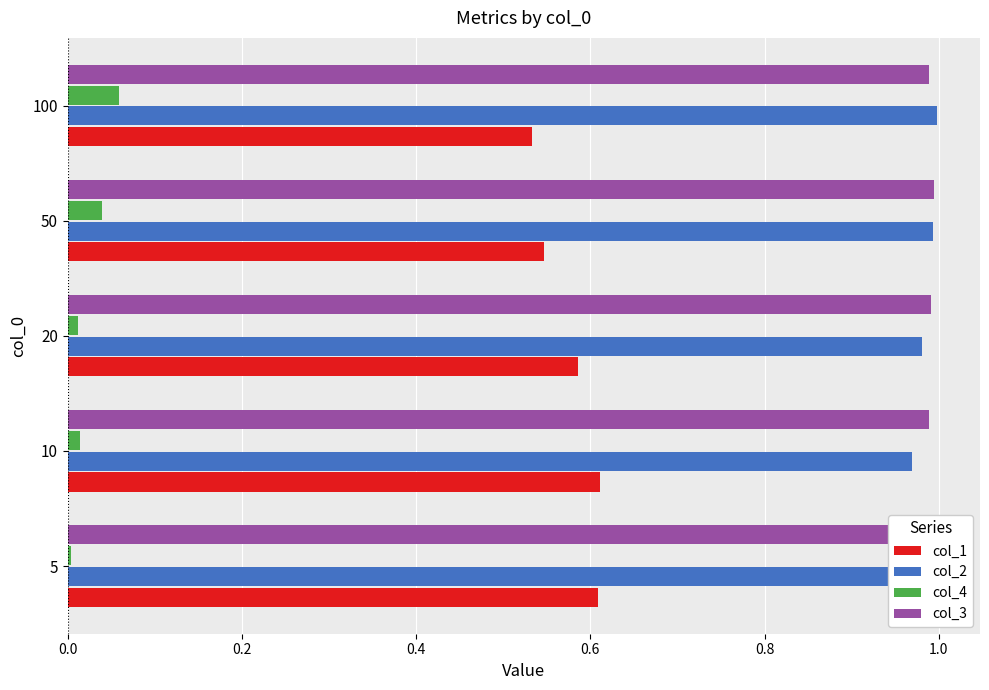

The value of col_3 at 20 is 0.4. True or false?

False